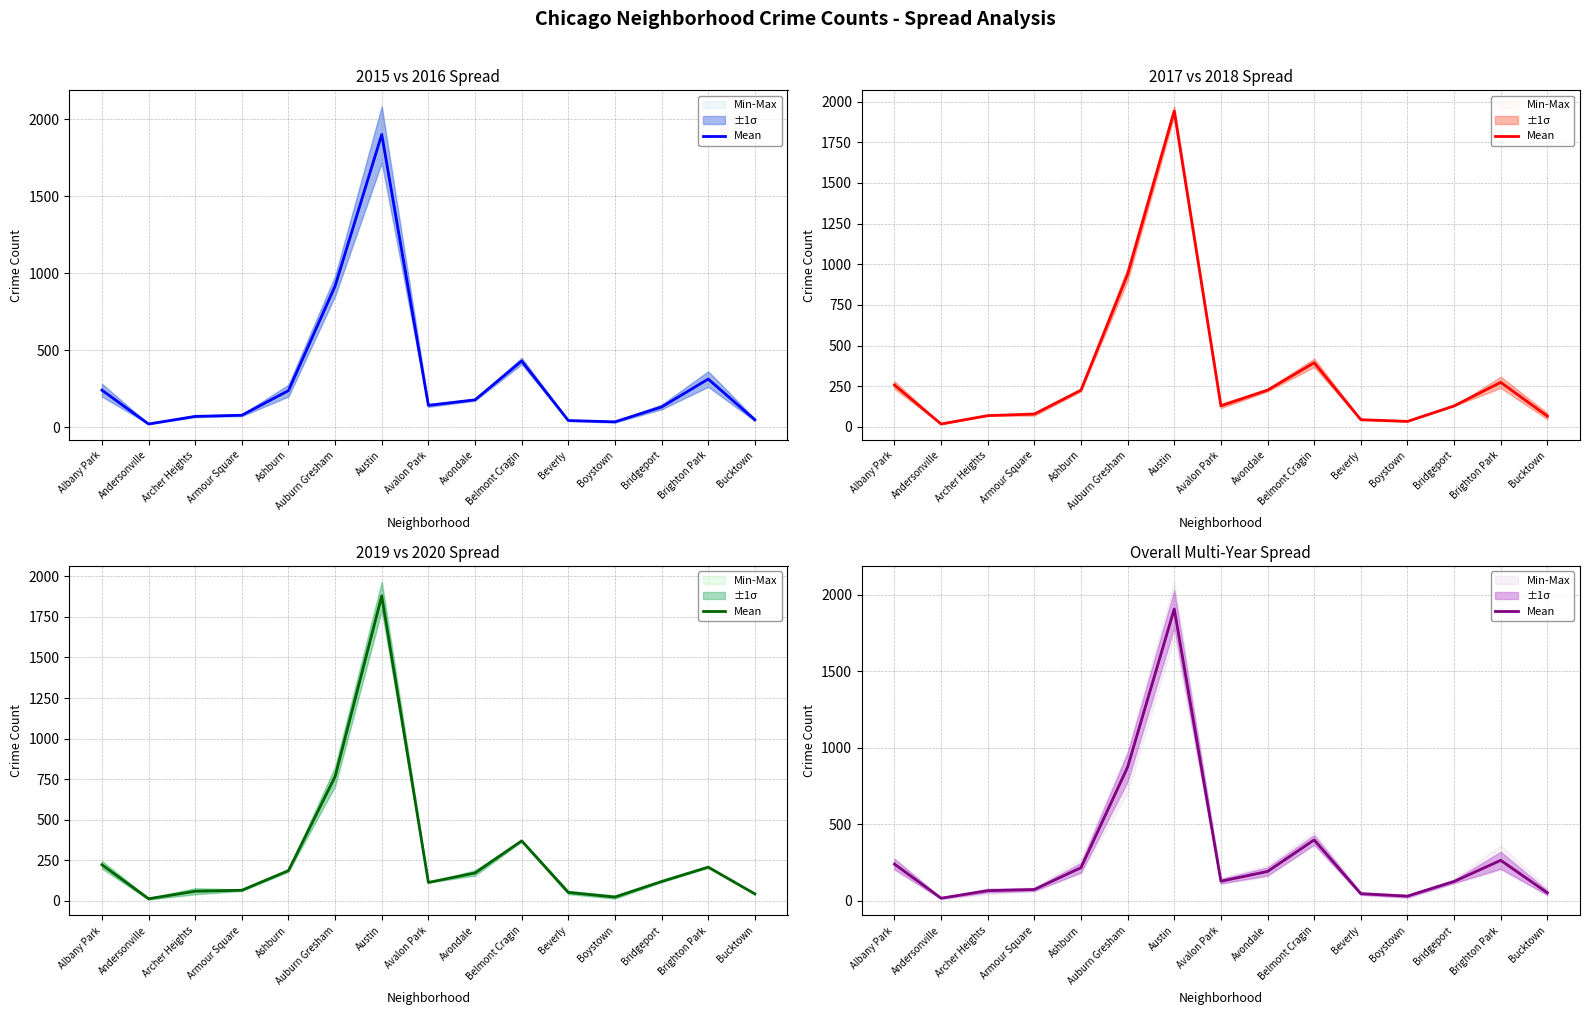

How many values exceed 128?

7